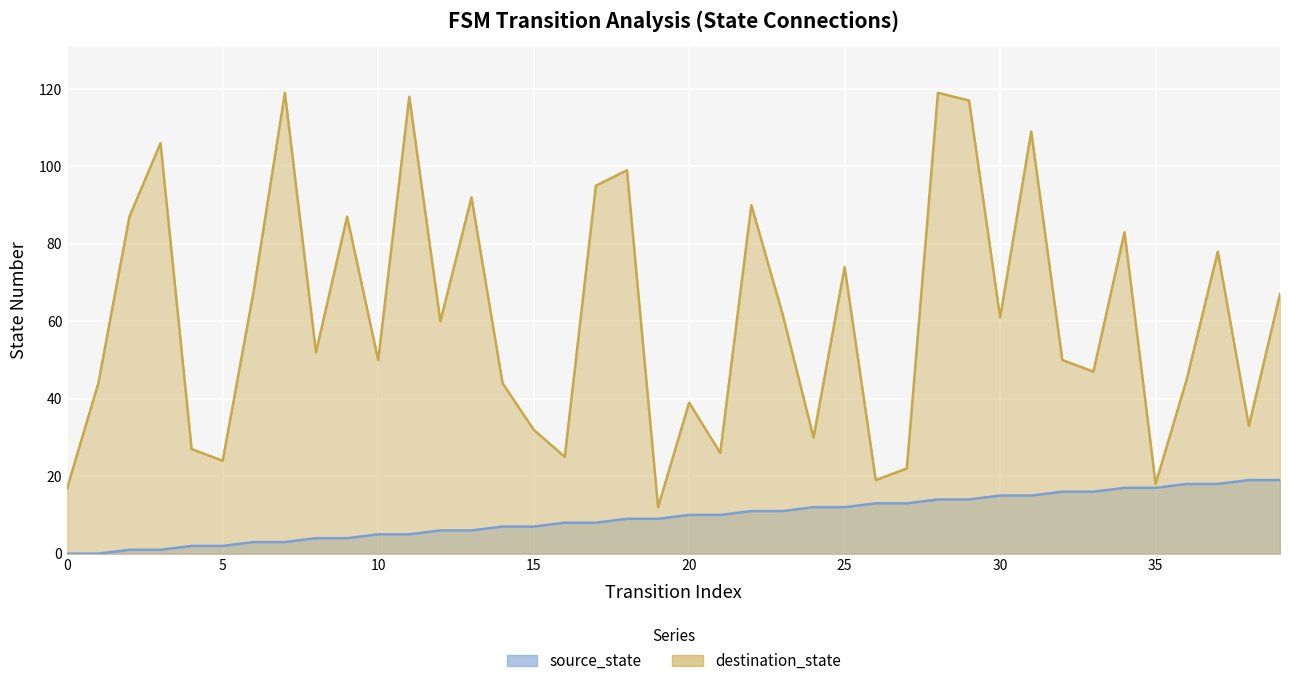

The value of destination_state at 1 is 75. True or false?

False